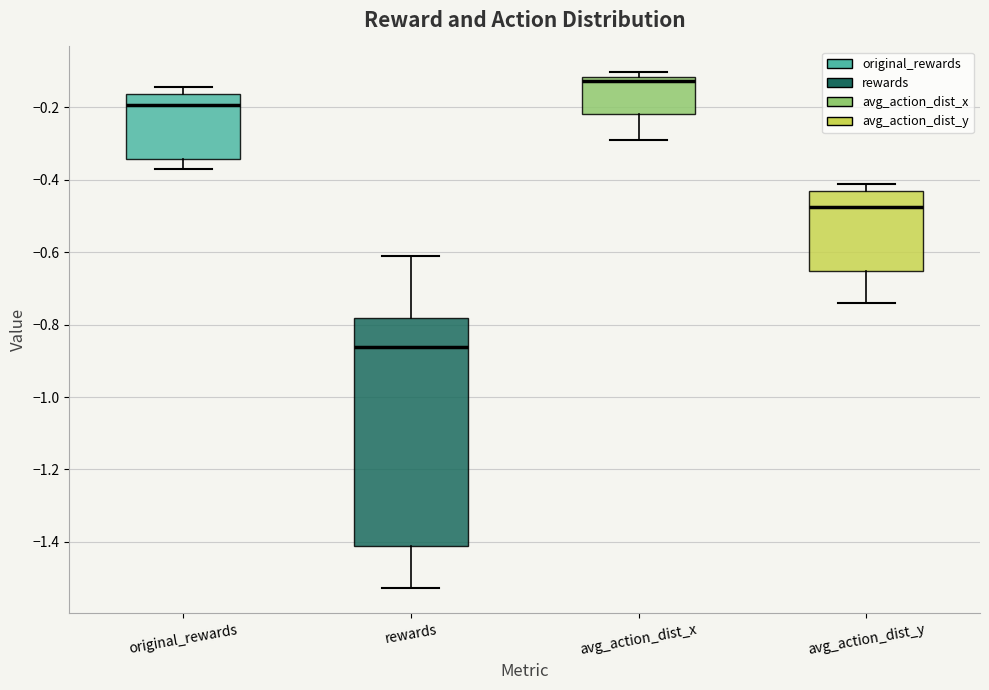

Reading left to right, transcribe this box plot: for each box, give where its median line is, the range the box spans, and where its two whiskers end, as read against the y-axis. The values are not printed on the chart, so give them approximately, as read against the axis.

original_rewards: median -0.20, box -0.34 to -0.16, whiskers -0.38 to -0.14
rewards: median -0.86, box -1.42 to -0.78, whiskers -1.52 to -0.60
avg_action_dist_x: median -0.12 (just below the box's upper edge), box -0.22 to -0.12, whiskers -0.30 to -0.10
avg_action_dist_y: median -0.48, box -0.66 to -0.44, whiskers -0.74 to -0.42